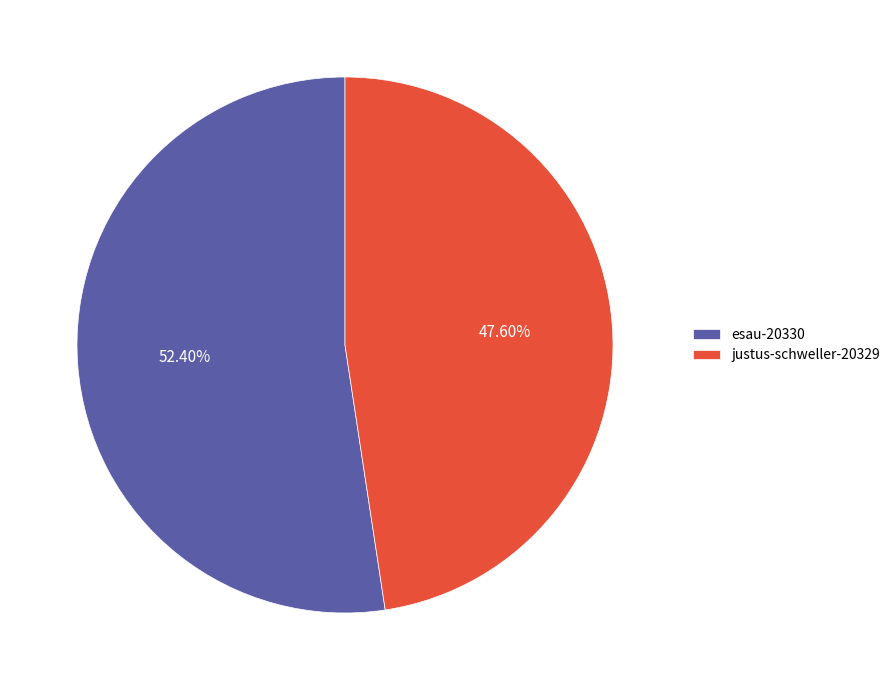

To the nearest percent, what is the difference between the largest and smallest slice percentages?

5%